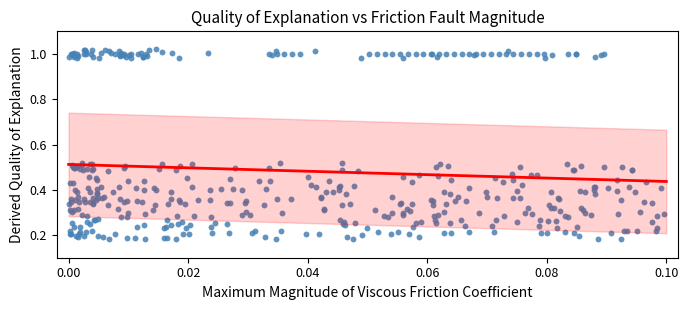

What is the range of Y values (max minus min)?

0.8